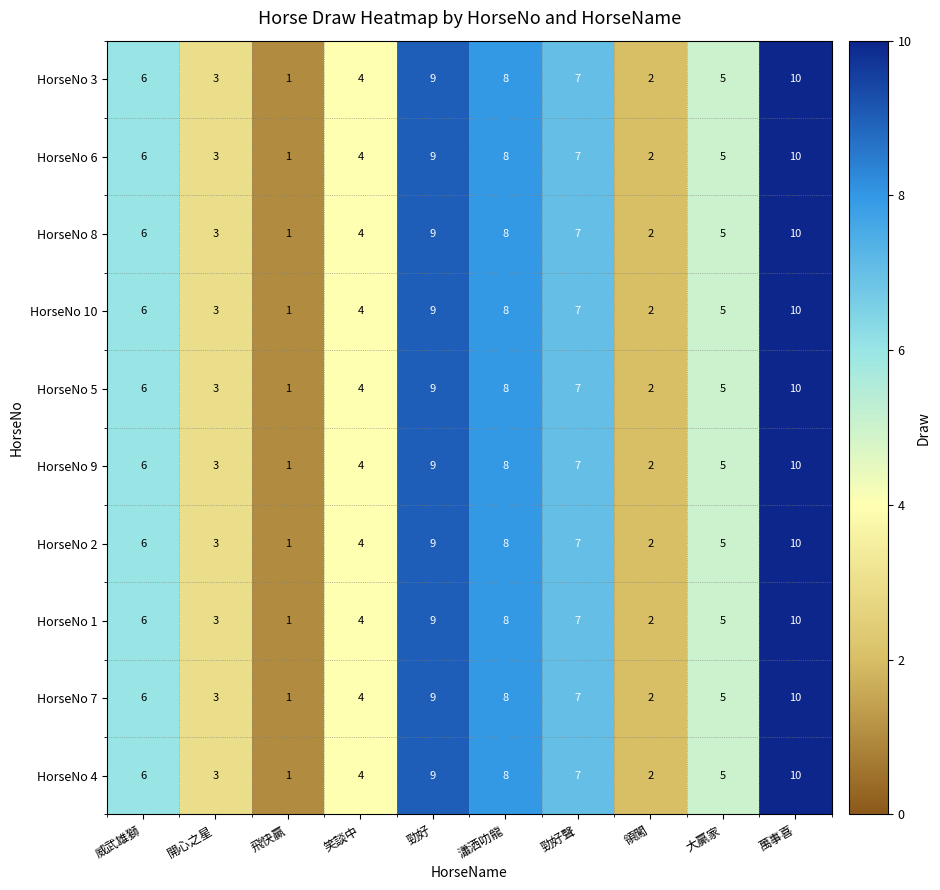

What is the difference between the second highest and second lowest values in the HorseNo 5 series?

7